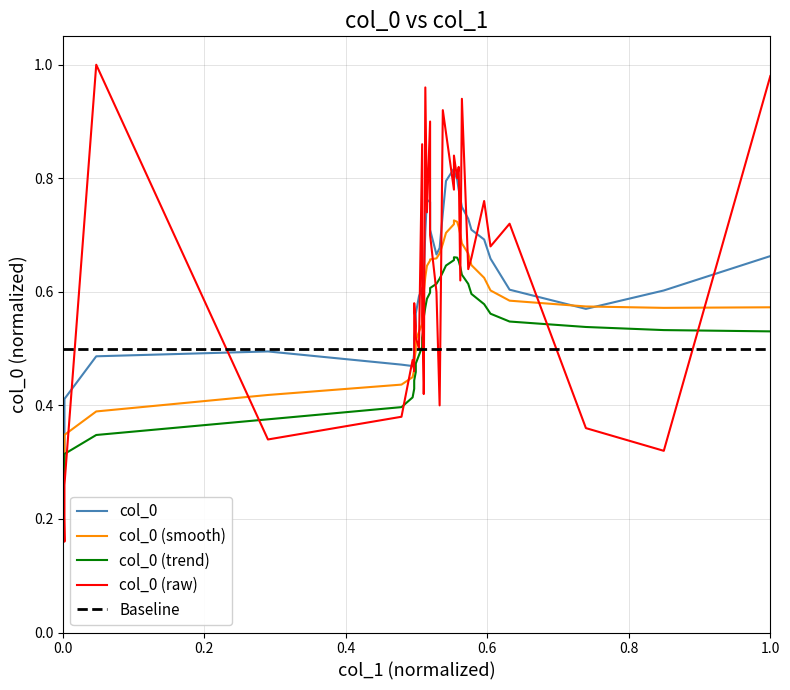

True or false: col_0 (smooth) has more than 1 points higher than both neighbors.

False